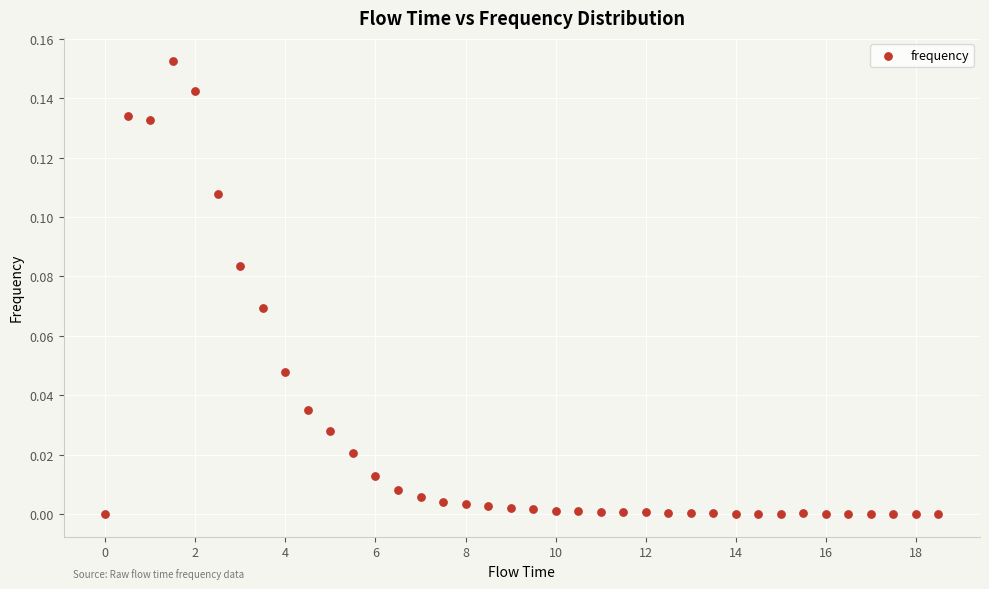

What is the range of X values (max minus min)?

18.5